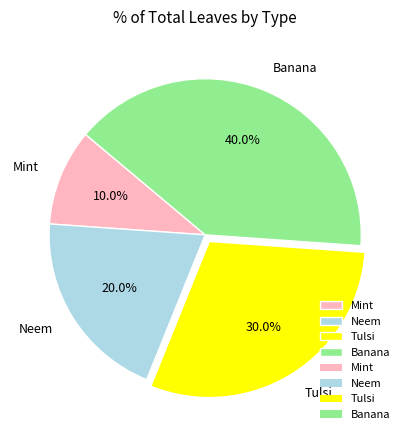

What percentage is the Mint slice, to the nearest percent?

10%